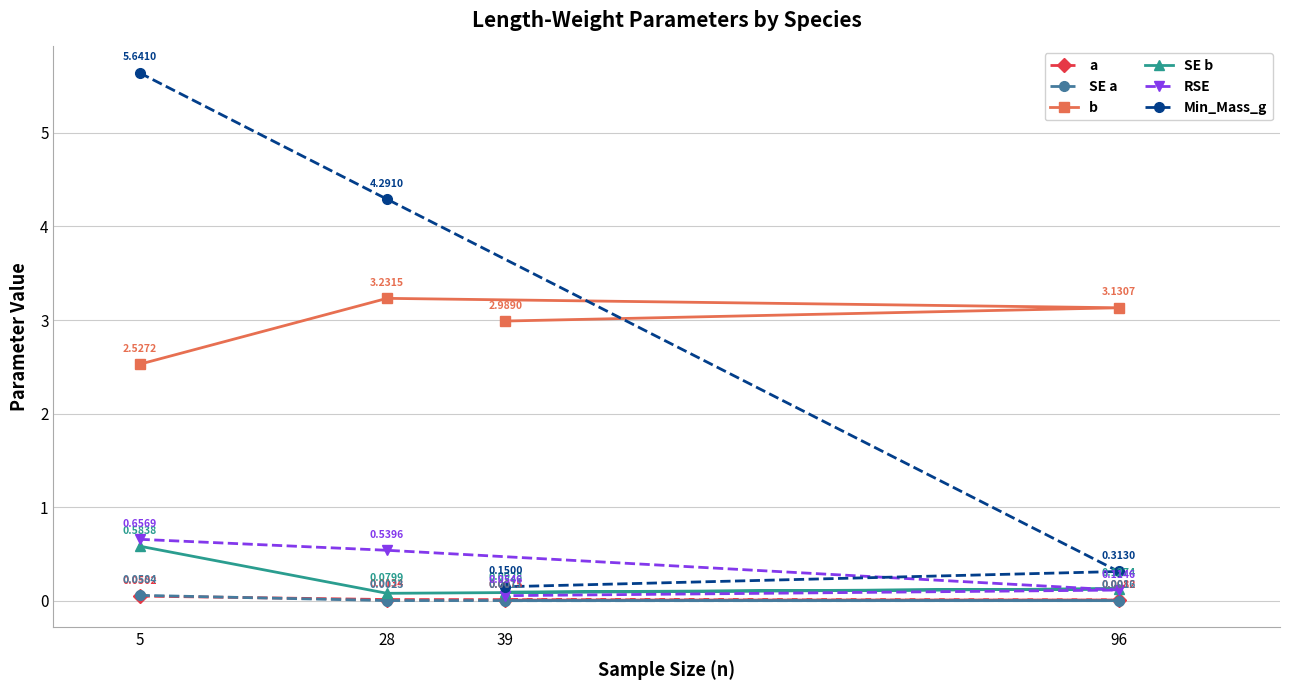

Count the SE b values in the range 0 to 1.

4